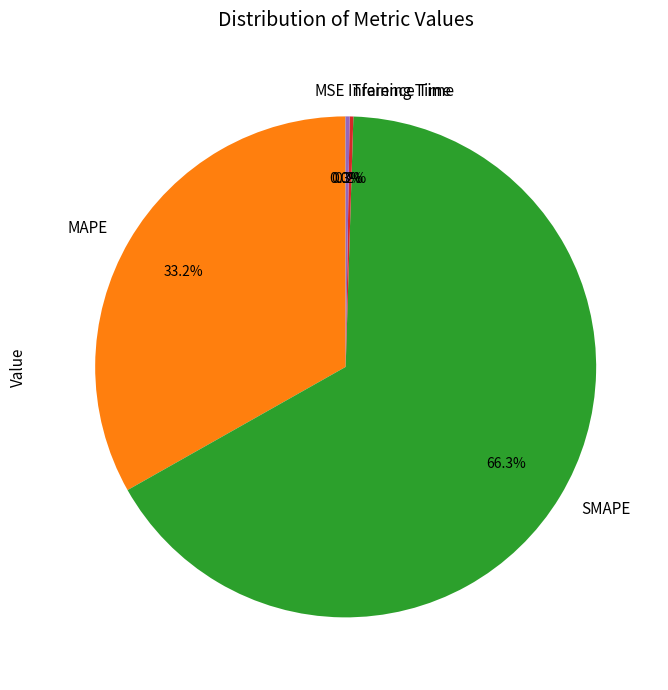

Which slice is the largest?

SMAPE